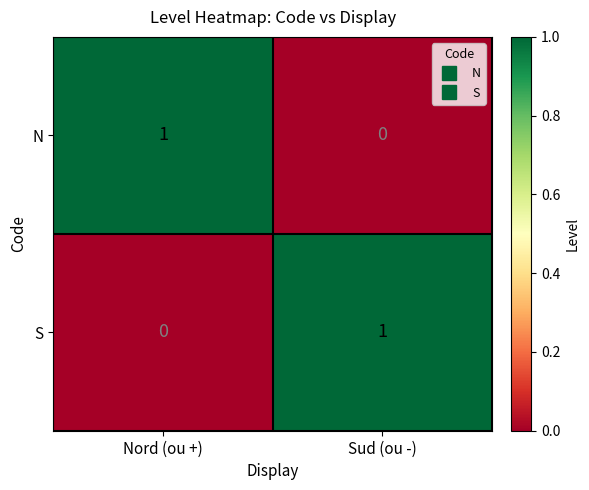

Count the number of data series in this chart.

2